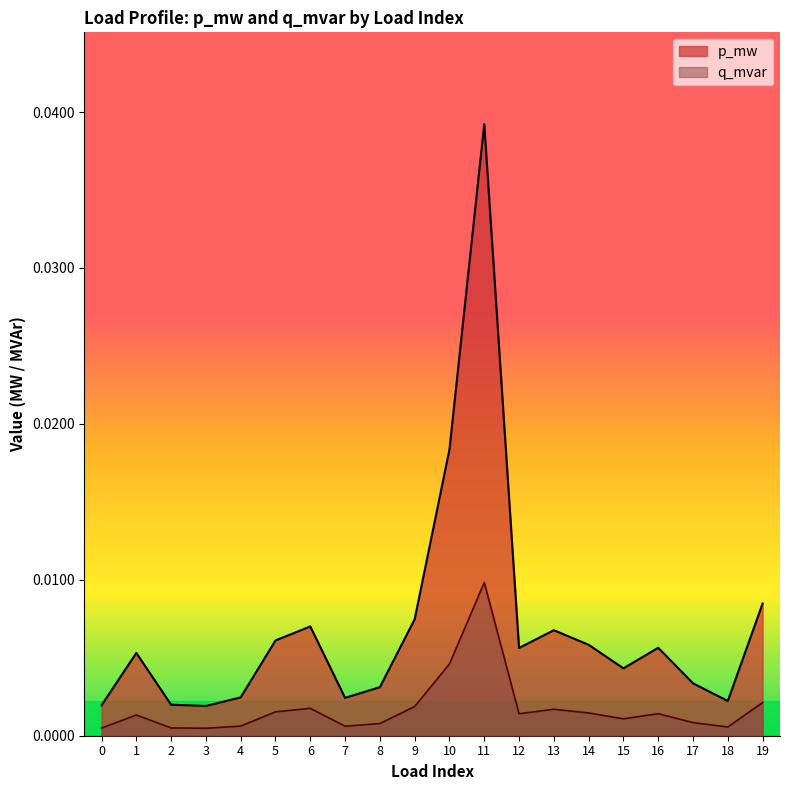

The p_mw series shows 0.0 at 14. True or false?

False